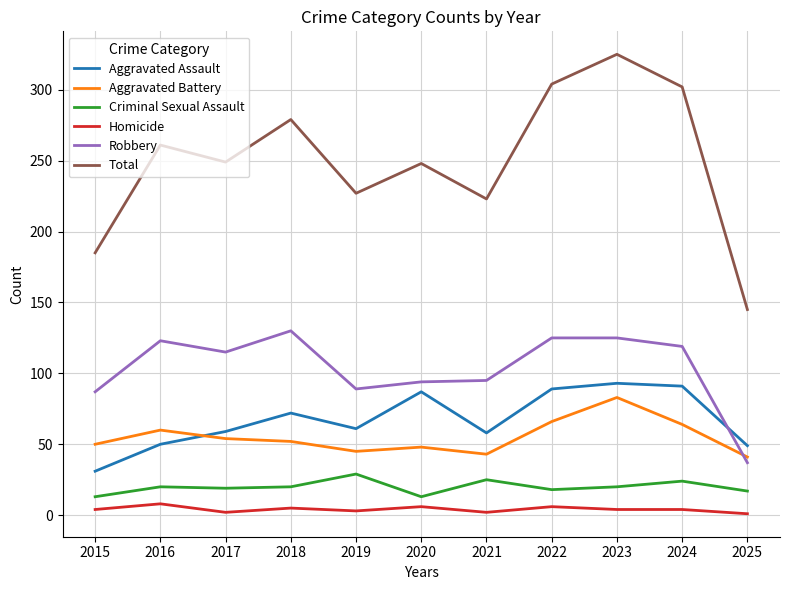

What is the maximum value for Homicide?

8